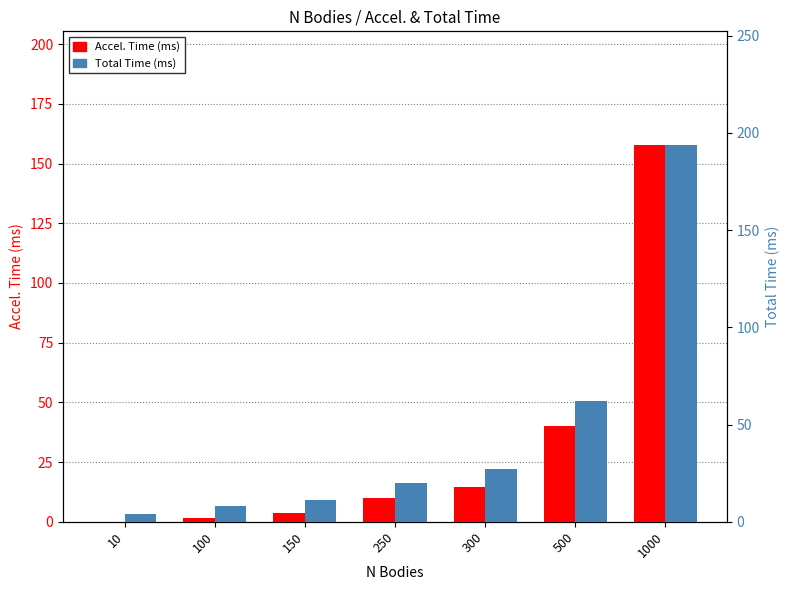

List the labels in order of Total Time (ms) value, smallest first.

10, 100, 150, 250, 300, 500, 1000